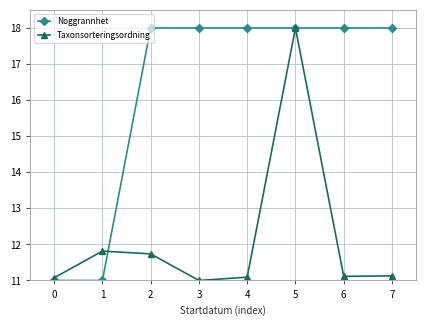

What is the lowest value of the Taxonsorteringsordning series?

11.0